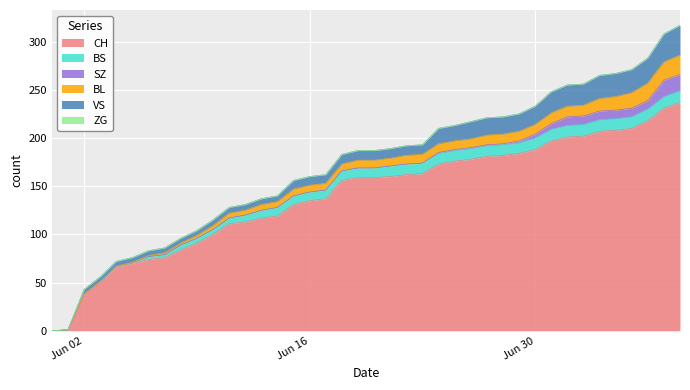

Is it true that VS equals 22 at 2020-07-03?

True